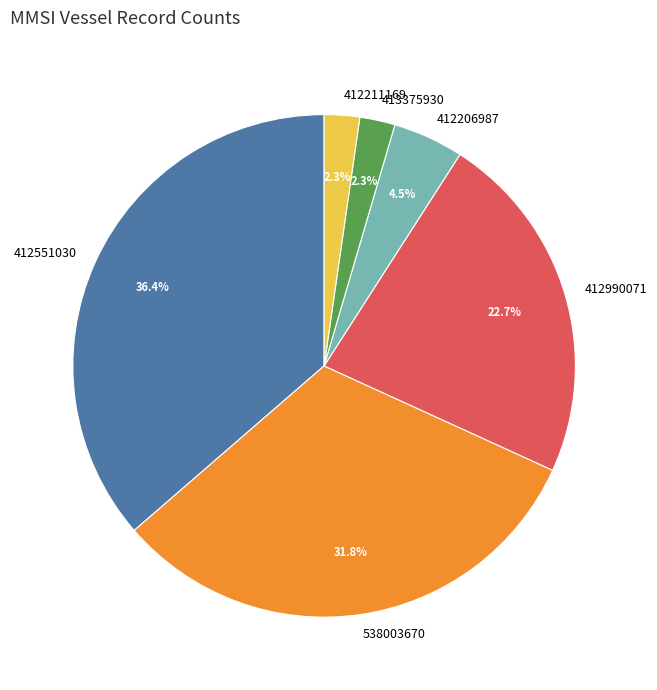

Is there any slice that represents more than half of the pie?

No